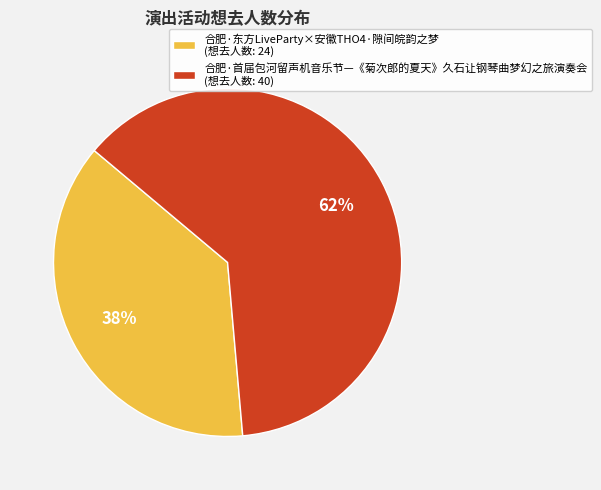

Is there any slice that represents more than half of the pie?

Yes